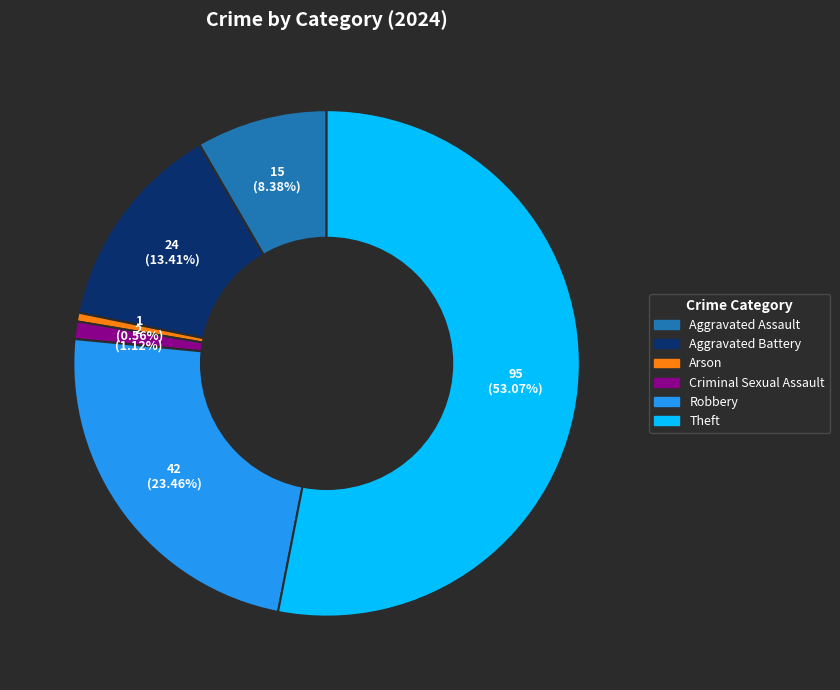

Which slice is the largest?

Theft